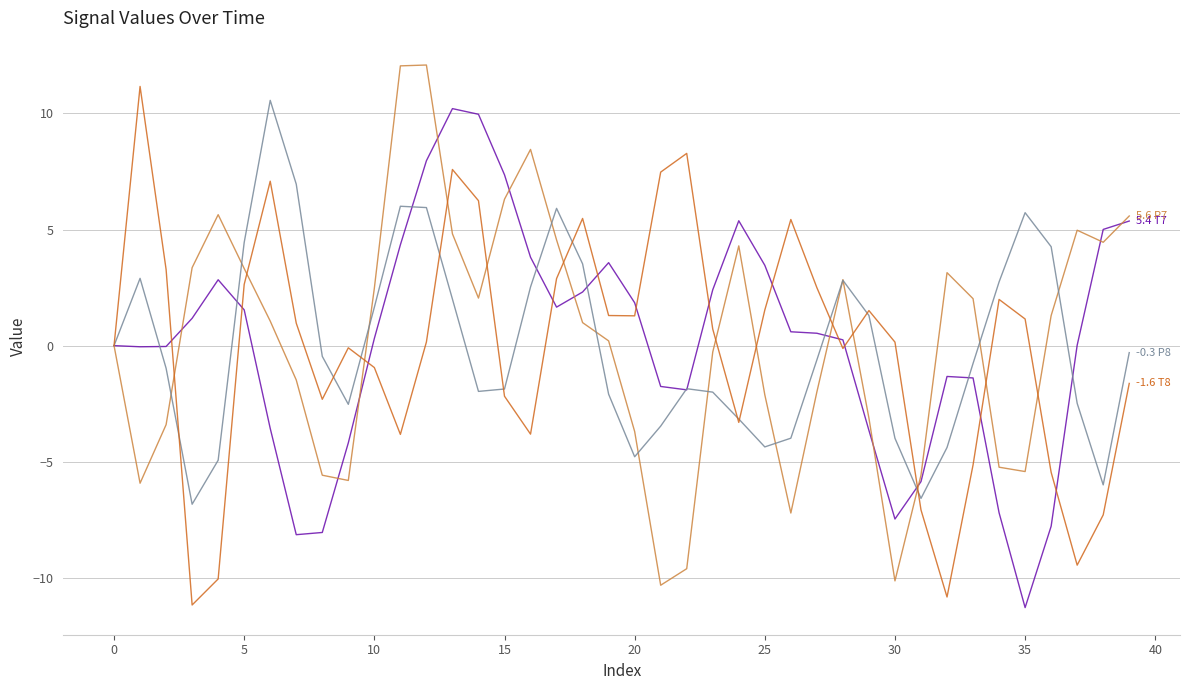

What is the greatest value displayed?

12.1